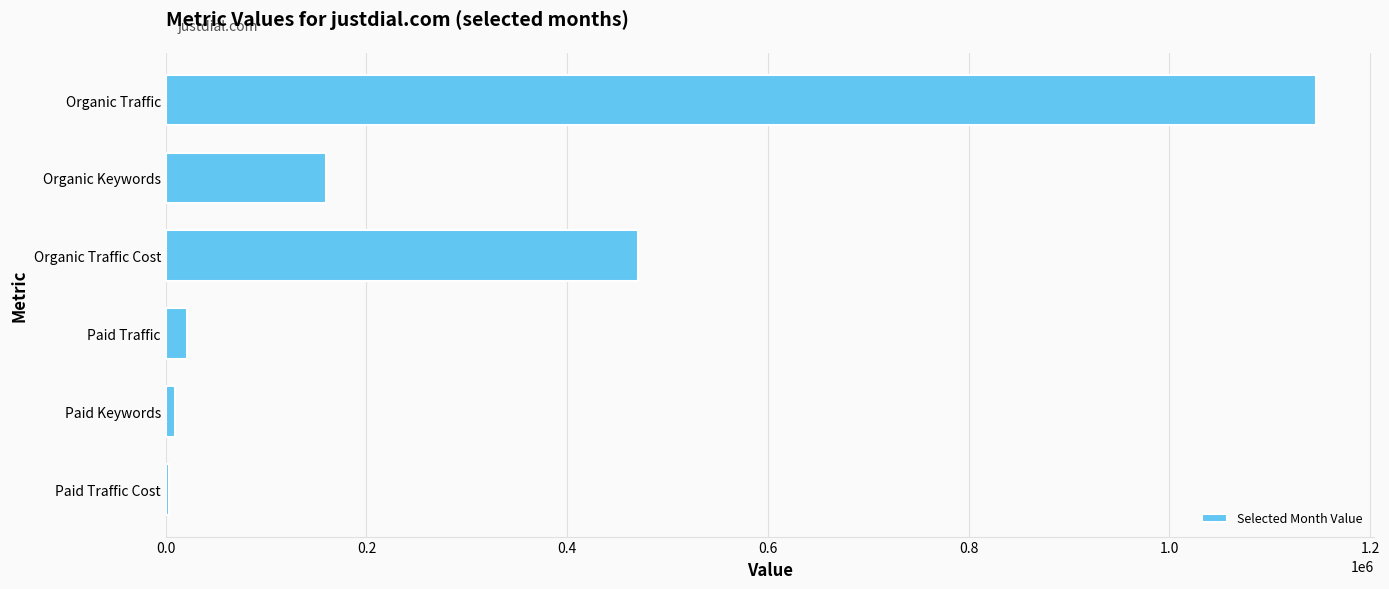

Is it true that the value at Organic Traffic is 1146306?

True